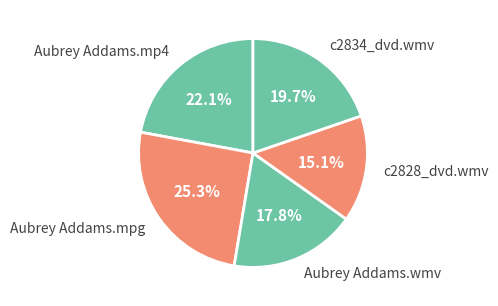

Do c2828_dvd.wmv and c2834_dvd.wmv together represent more than half of the pie?

No